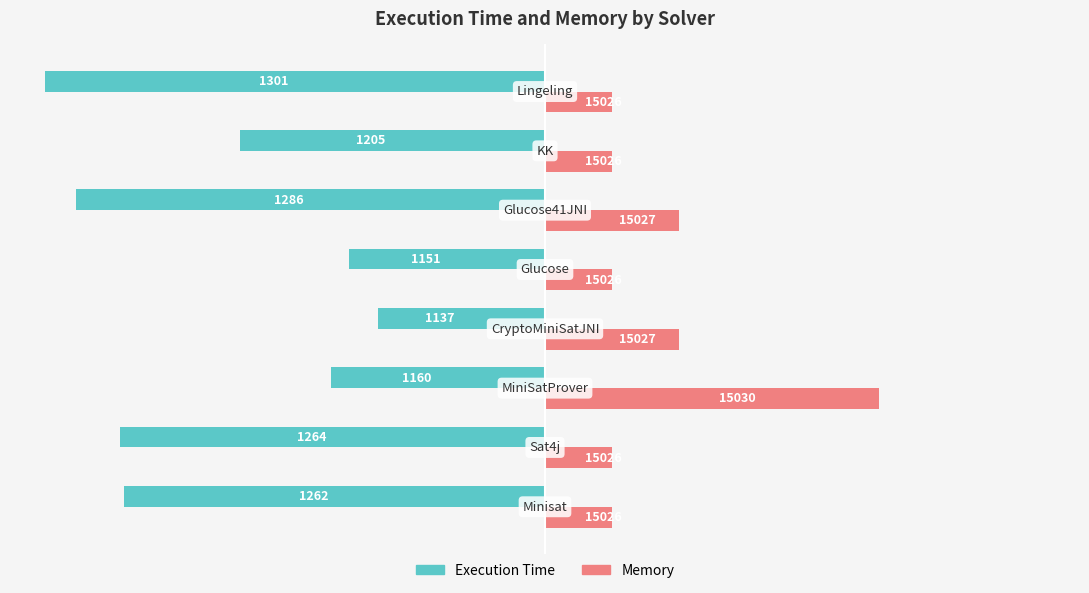

What are all the series names shown in the legend?

Execution Time, Memory